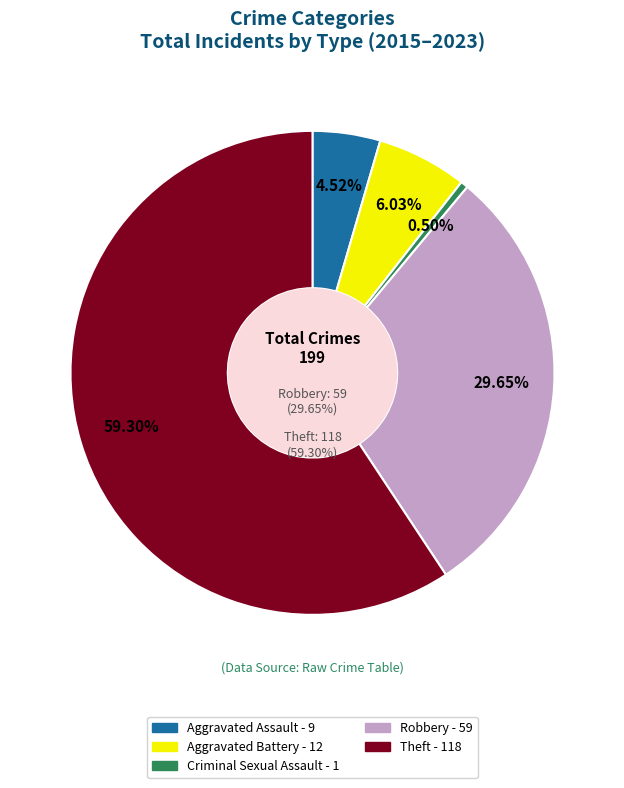

Is there a majority slice in this chart?

Yes